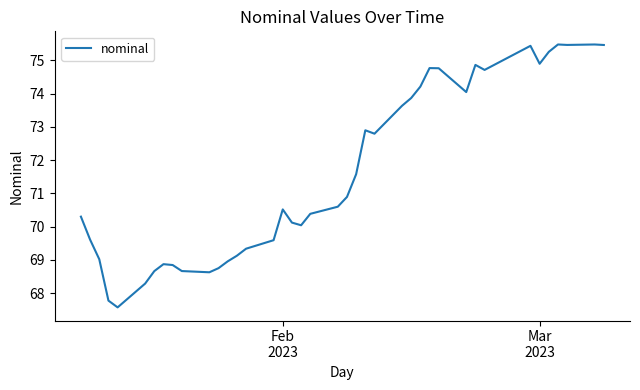

What is the maximum value shown in the chart?

75.5